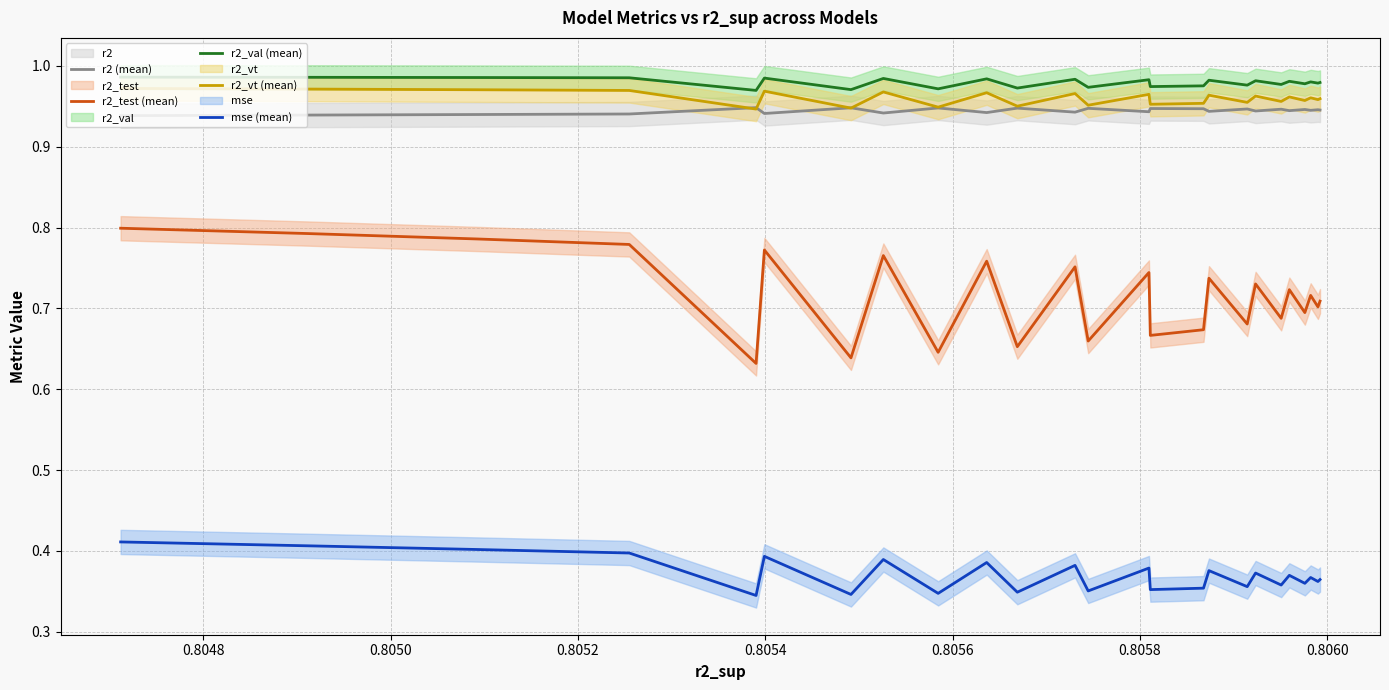

True or false: r2_test (mean) and r2_val (mean) cross at least once.

False